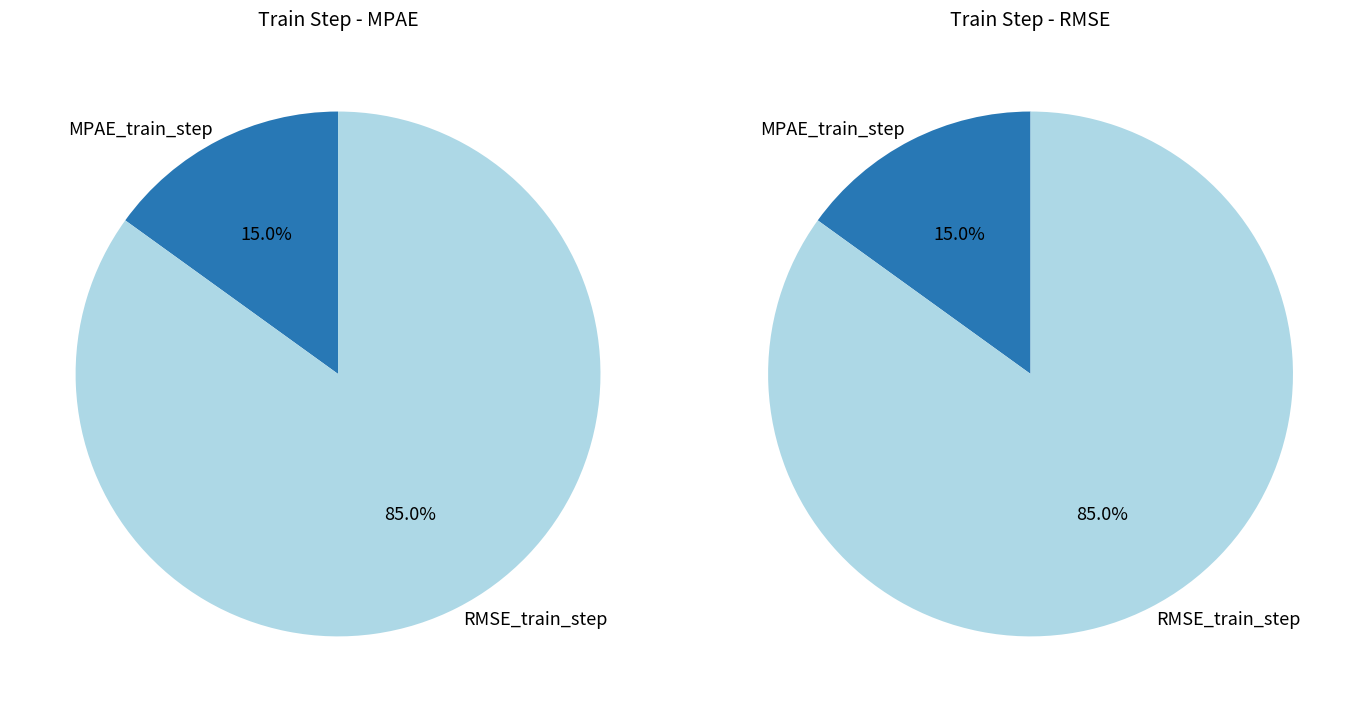

To the nearest percent, what is the average slice percentage?

50%